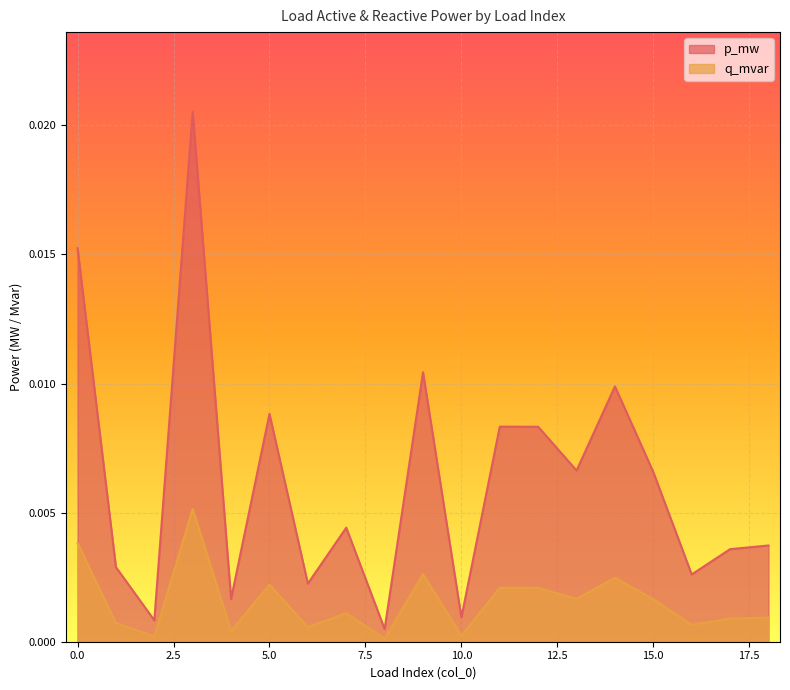

How many lines are shown in the chart?

2